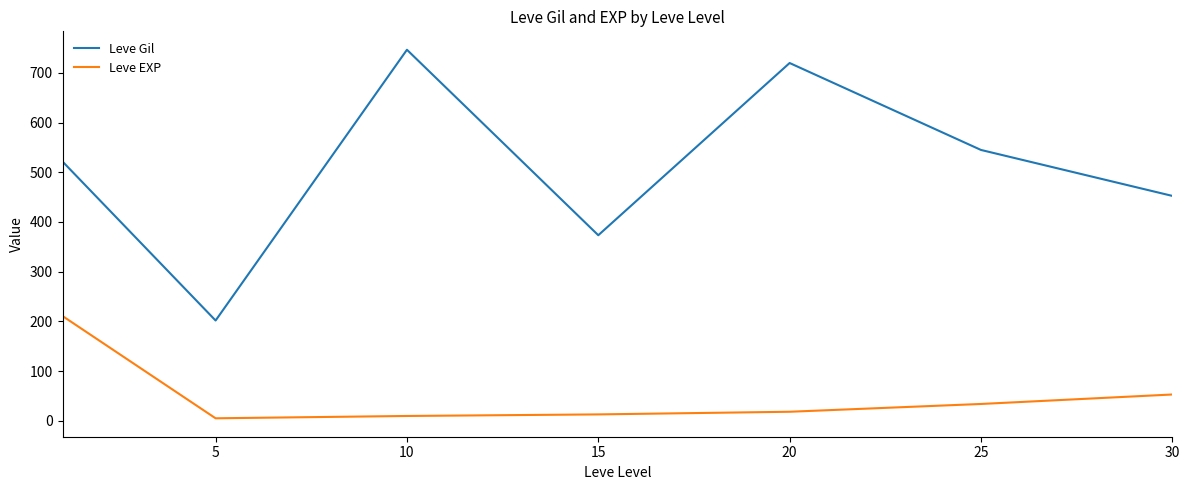

What is the difference between the maximum and second lowest values in the Leve Gil series?

373.3